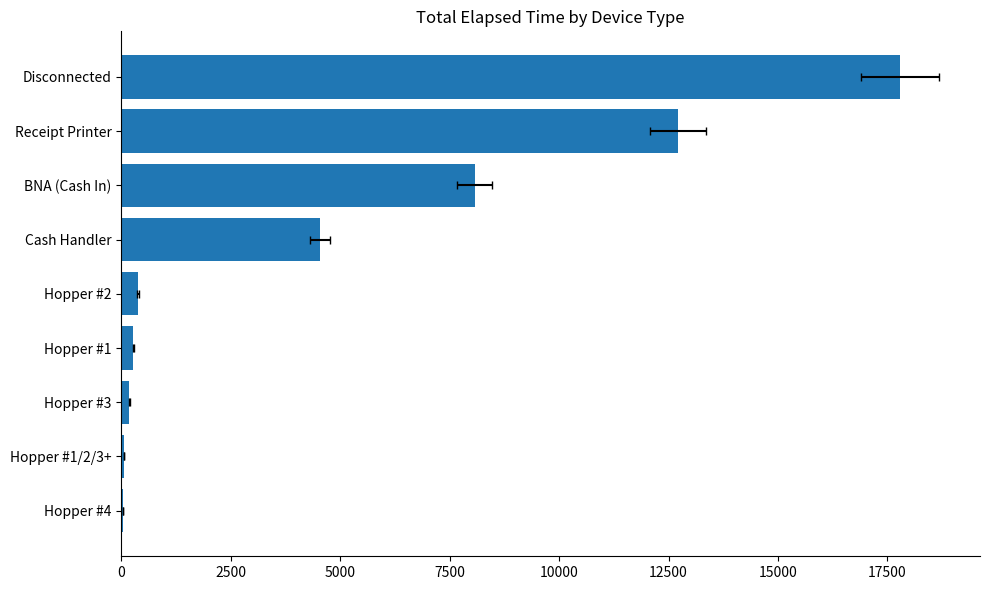

What is the sum of the values at Hopper #4 and Cash Handler?

4575